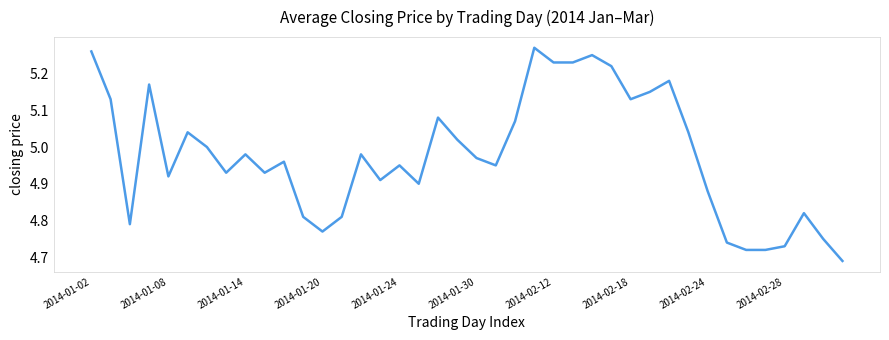

How many points are higher than both their immediate neighbors (excluding endpoints)?

11